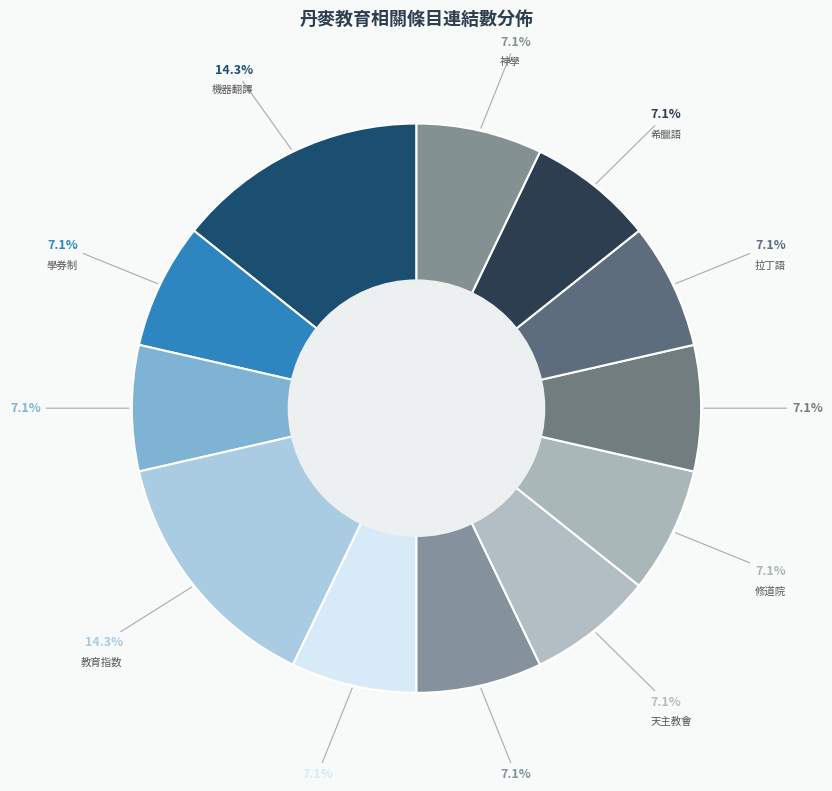

What percentage is the 機器翻譯 slice, to the nearest percent?

14%